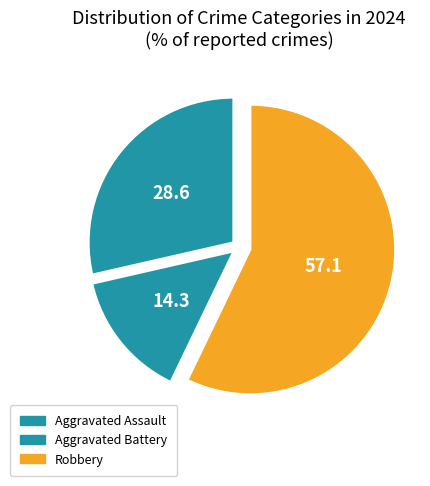

Does Aggravated Battery account for over 50% of the chart?

No